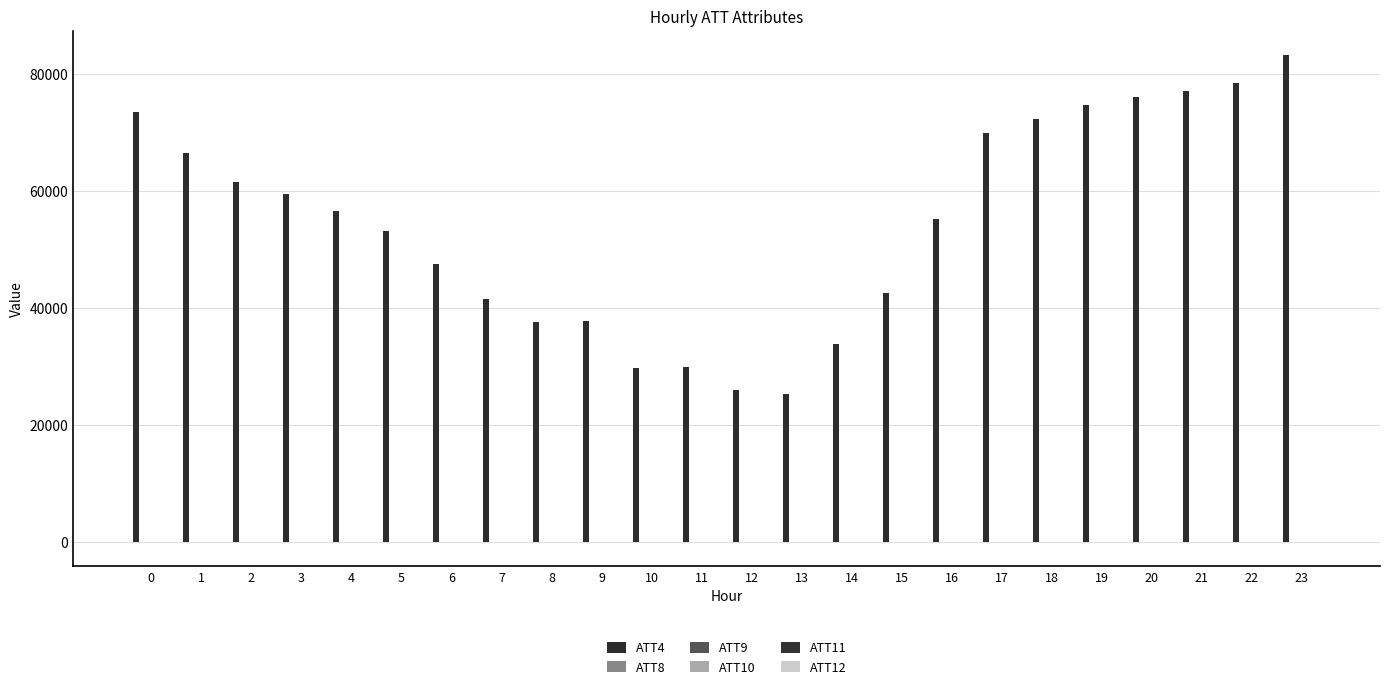

Count the number of data series in this chart.

6